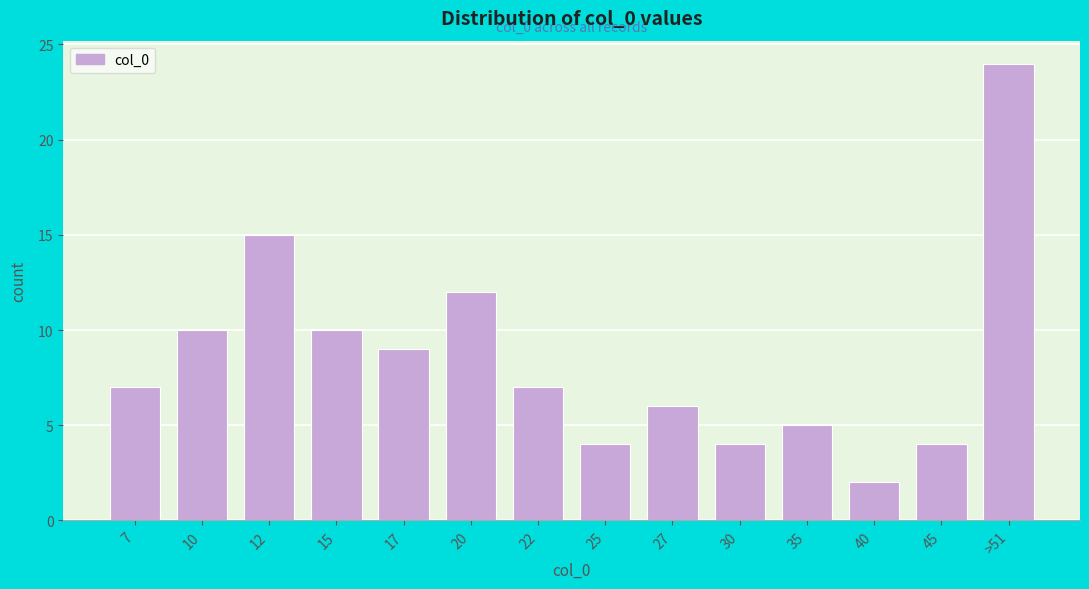

Reading left to right, list all the values displayed in this chart.

7=7	10=10	12=15	15=10	17=9	20=12	22=7	25=4	27=6	30=4	35=5	40=2	45=4	>51=24